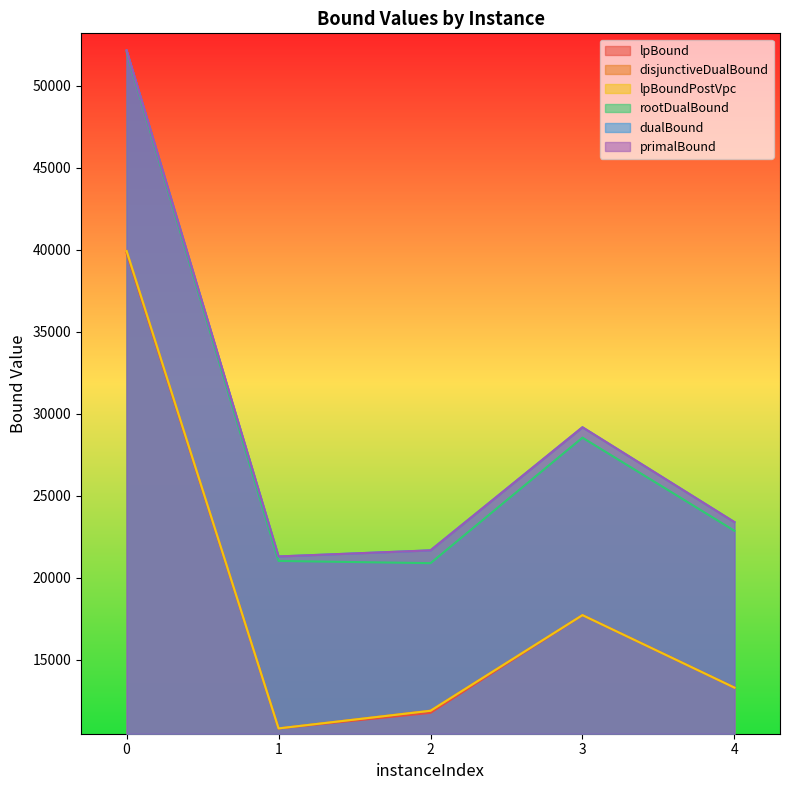

How many lines are shown in the chart?

6